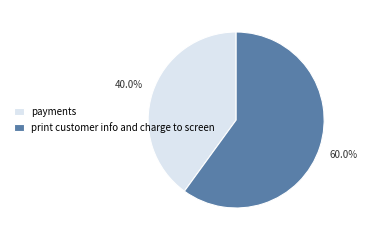

How much of the chart is everything except payments?

60.0%